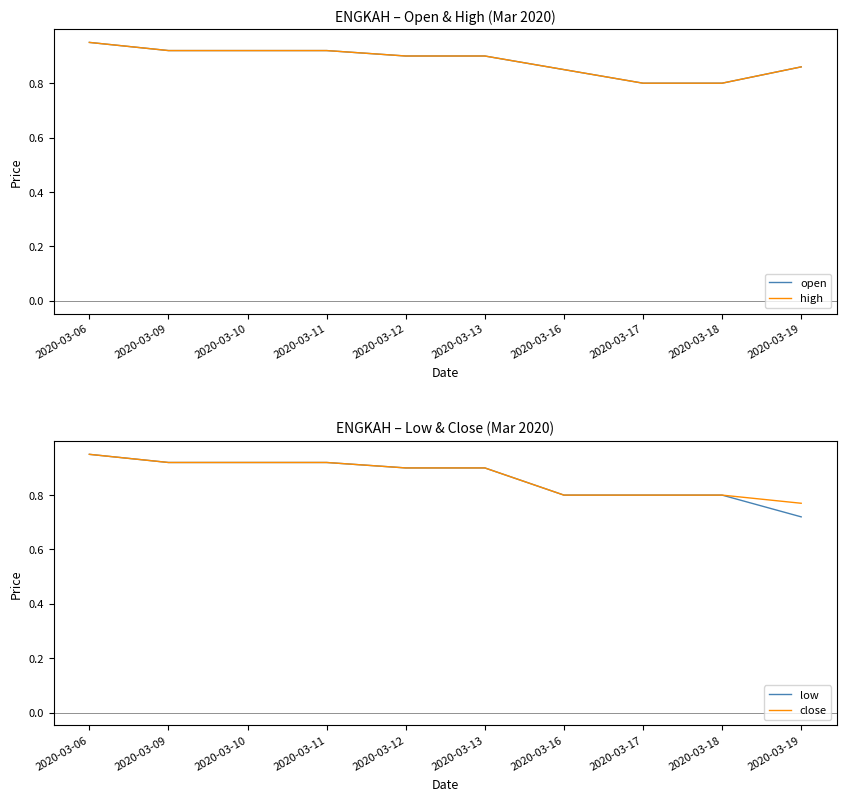

What is the maximum value for high?

0.9